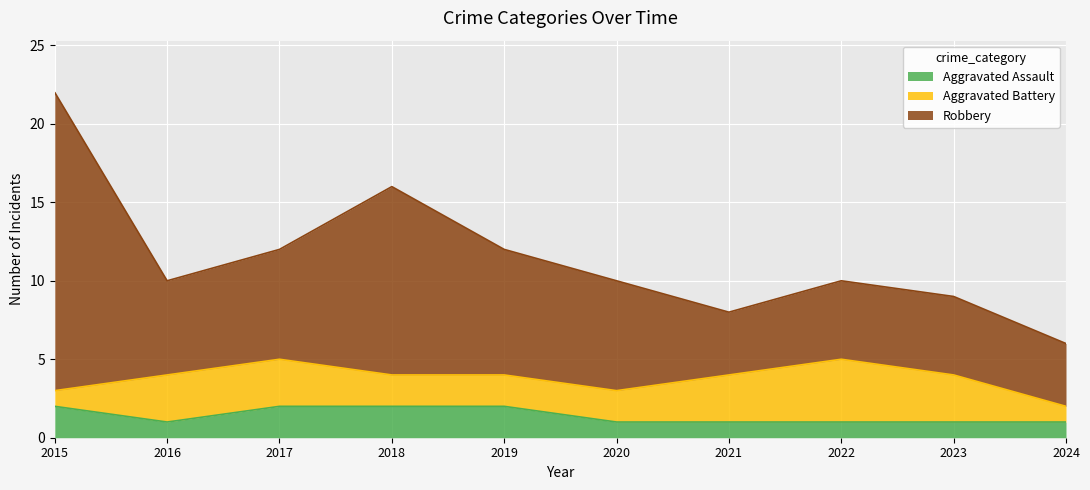

What is the difference between the maximum and second lowest values in the Aggravated Assault series?

1